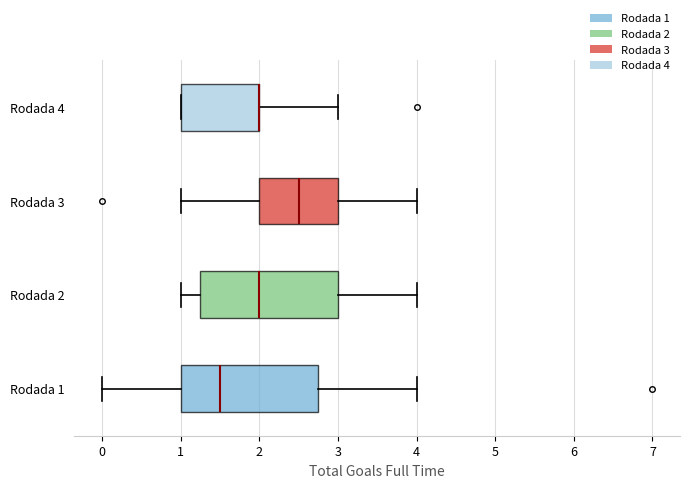

Reading bottom to top, transcribe this box plot: for each box, give where its median line is, the range the box spans, and where its two whiskers end, as read against the x-axis. The values are not printed on the chart, so give them approximately, as read against the axis.

Rodada 1: median 1.5, box 1.0 to 2.8, whiskers 0.0 to 4.0
Rodada 2: median 2.0, box 1.3 to 3.0, whiskers 1.0 to 4.0
Rodada 3: median 2.5, box 2.0 to 3.0, whiskers 1.0 to 4.0
Rodada 4: median 2.0 (drawn on the box's right edge), box 1.0 to 2.0, whiskers 1.0 to 3.0